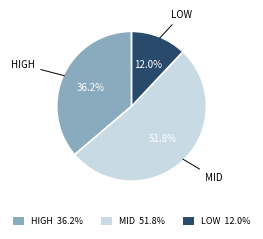

How many slices are in this pie chart?

3